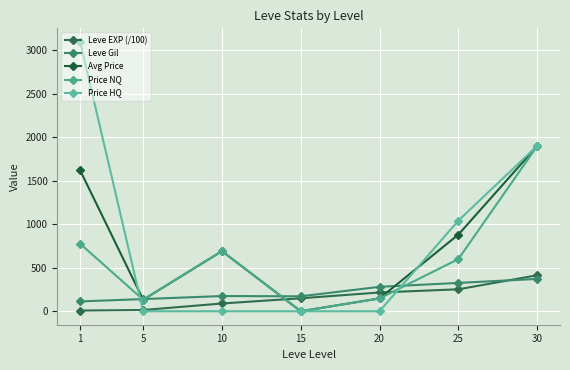

Between 15 and 25, which series saw the biggest shift?

Price HQ